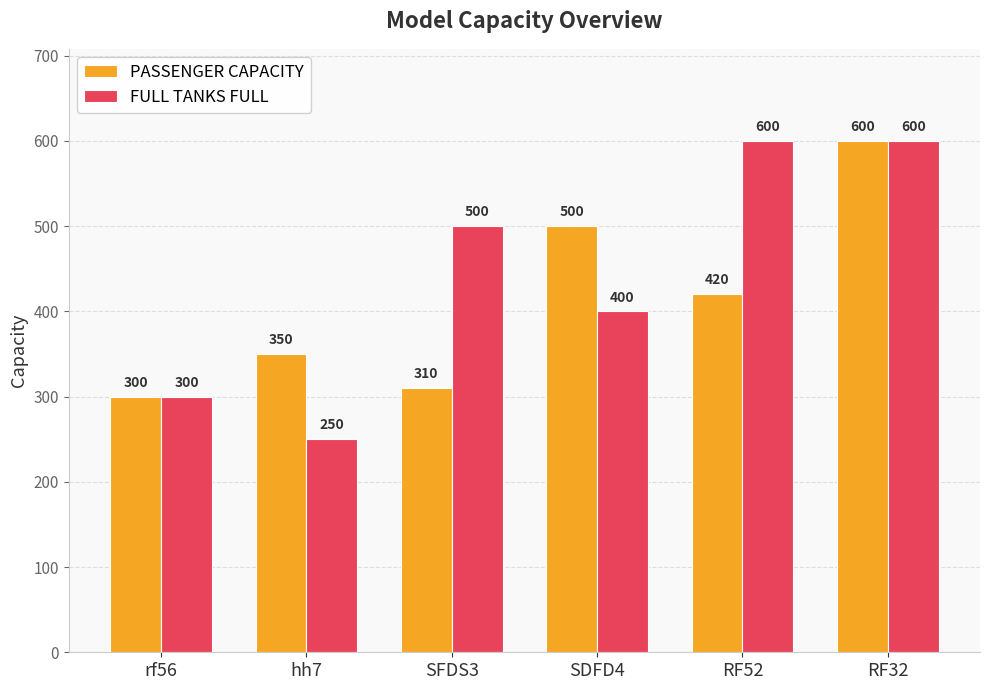

Rank the series at SDFD4 from lowest to highest value.

FULL TANKS FULL, PASSENGER CAPACITY